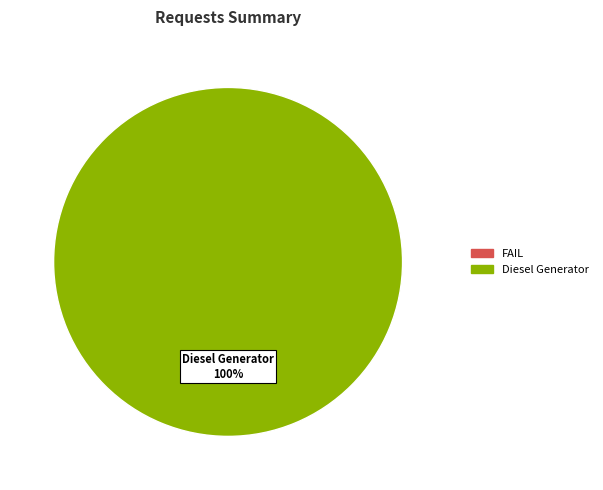

How many segments does this pie chart have?

1